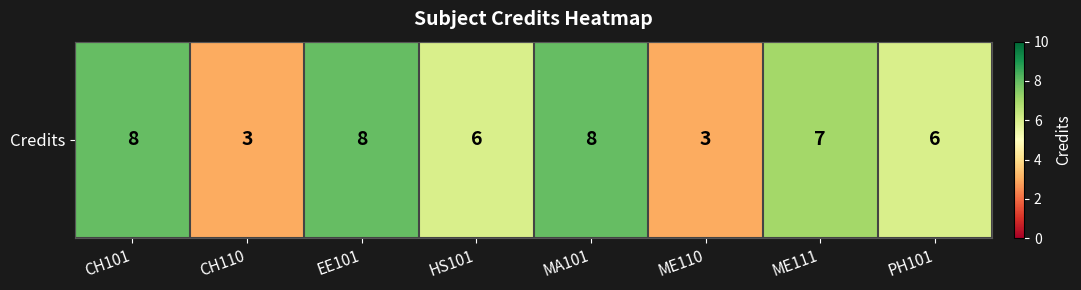

What is the greatest value displayed?

8